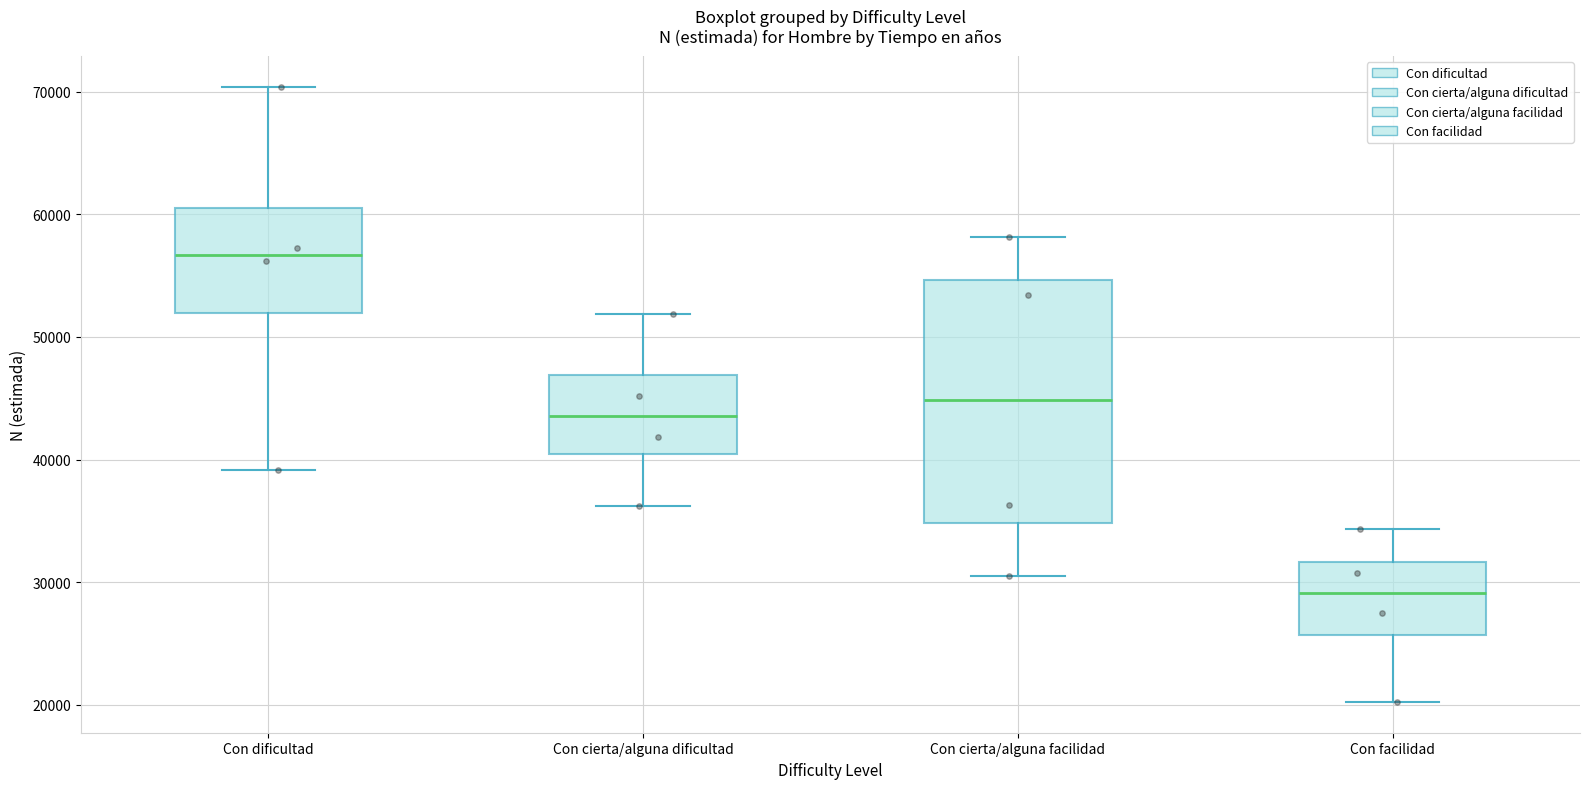

Where does the lower whisker of the box for Con dificultad end on the y-axis? The values are not printed on the chart, so give them approximately, as read against the axis.

39000